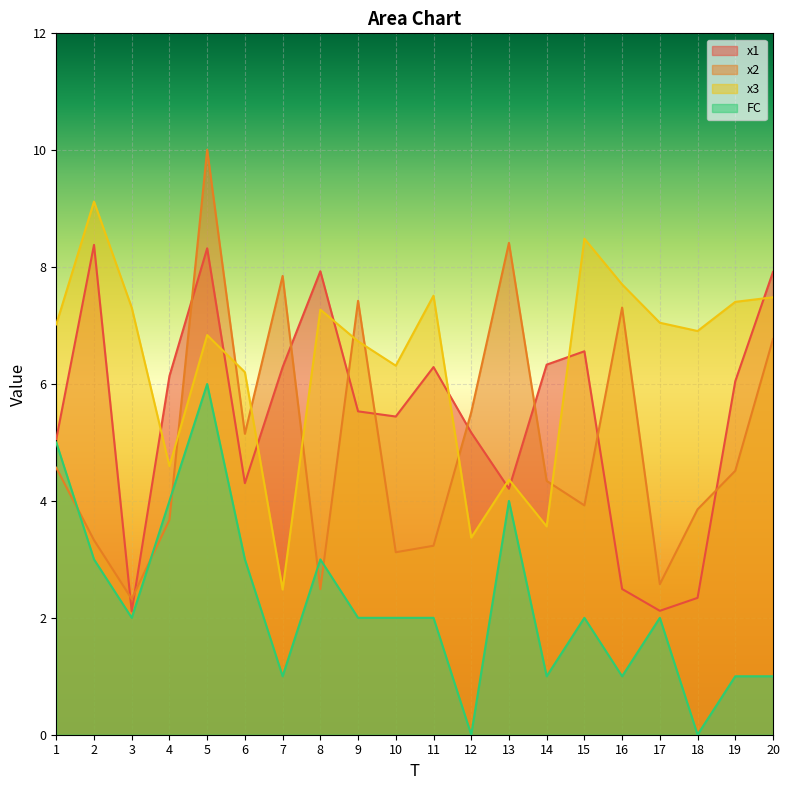

At which label is x3 closest to 5?

4